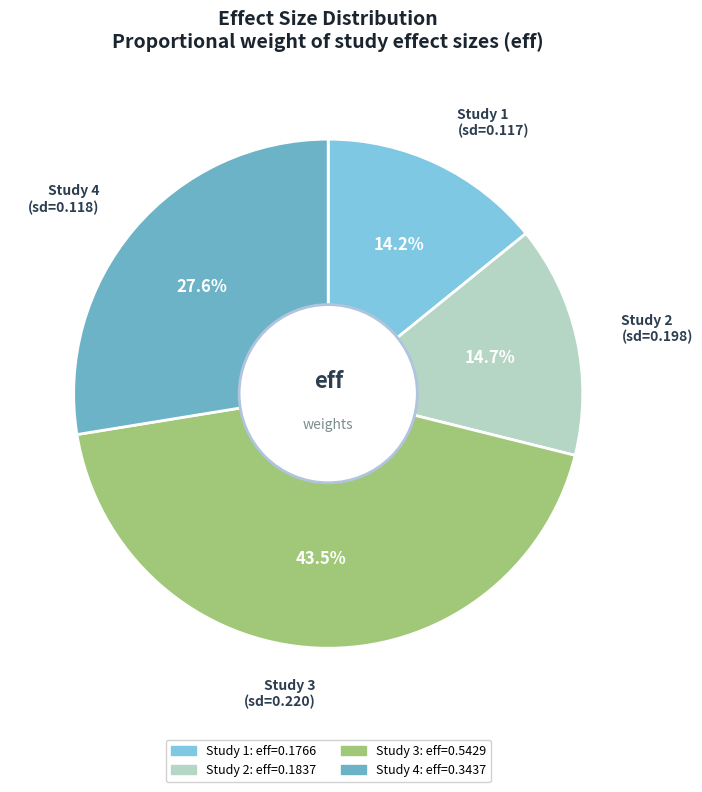

Is the sum of Study 3 (sd=0.220) and Study 1 (sd=0.117) greater than half?

Yes